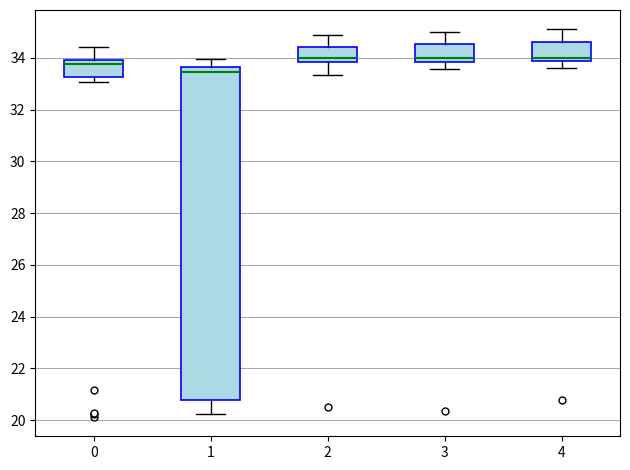

Which box is the tallest, from its lower edge to its upper edge?

1